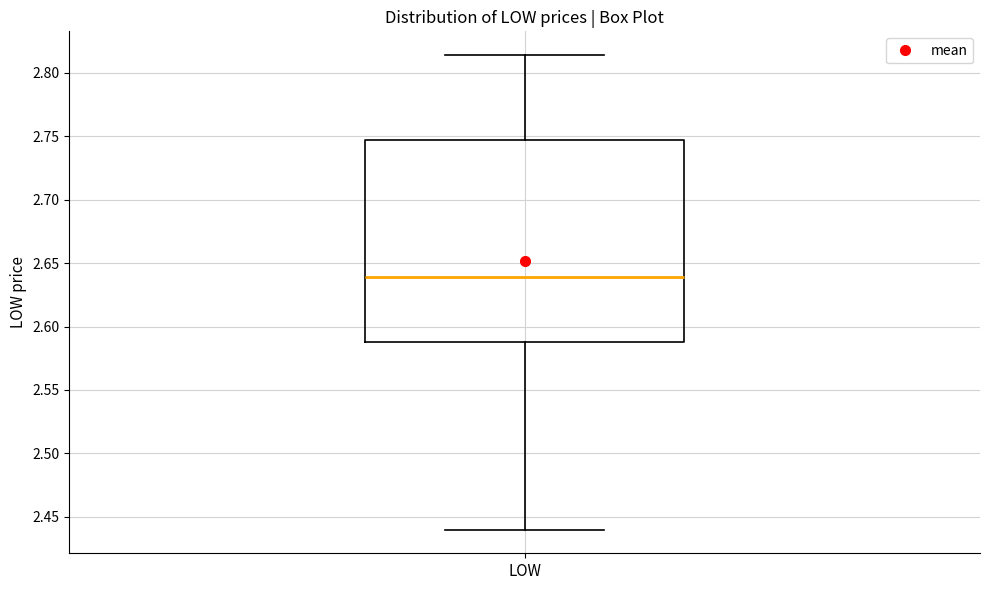

Where is the upper edge of the box for LOW on the y-axis? The values are not printed on the chart, so give them approximately, as read against the axis.

2.745